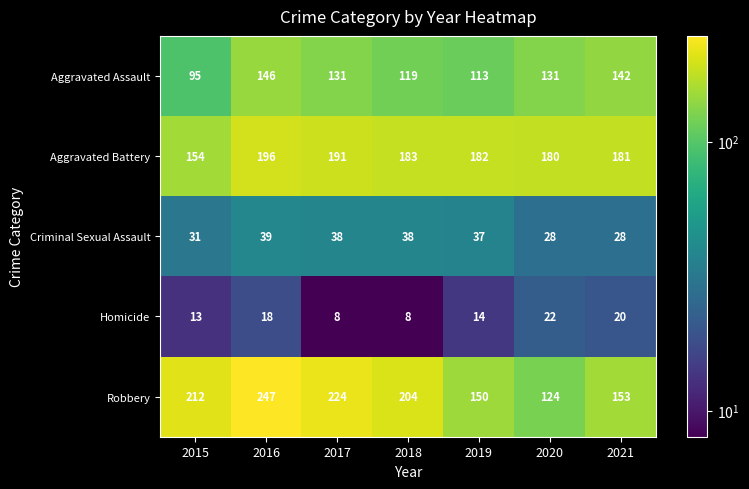

List the series in order of their peak value, highest first.

Robbery, Aggravated Battery, Aggravated Assault, Criminal Sexual Assault, Homicide